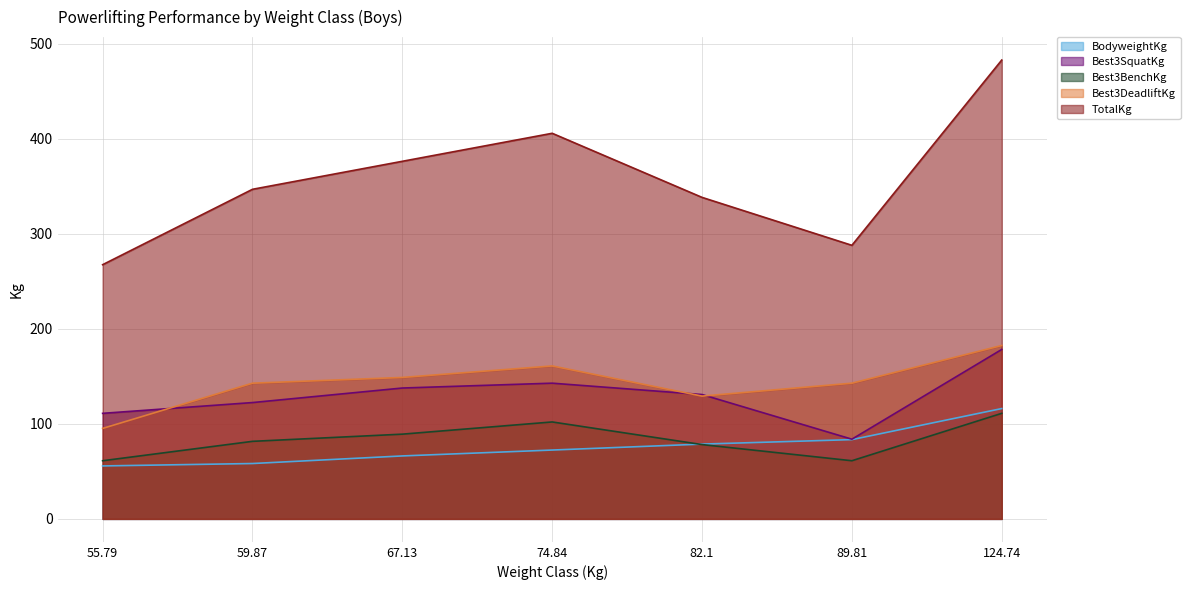

Read the BodyweightKg value at 124.74.

116.2